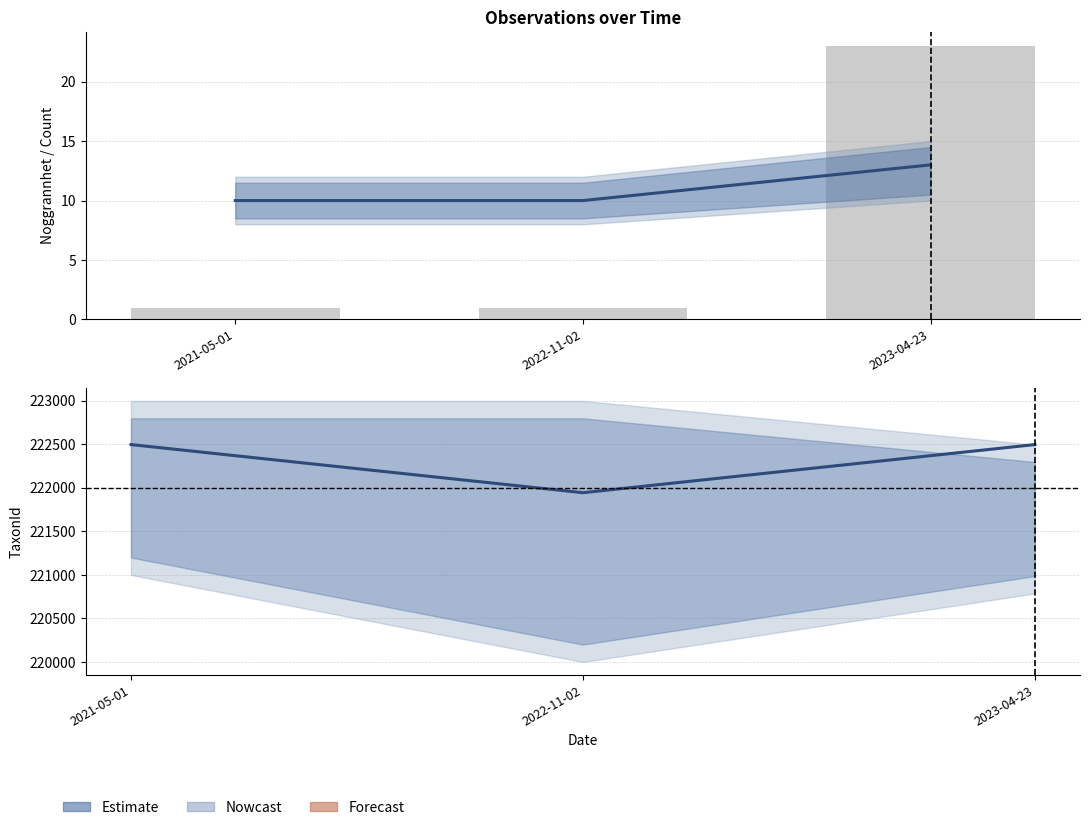

What is the sum of the TaxonId (Estimate) values at 2021-05-01 and 2022-11-02?

444443